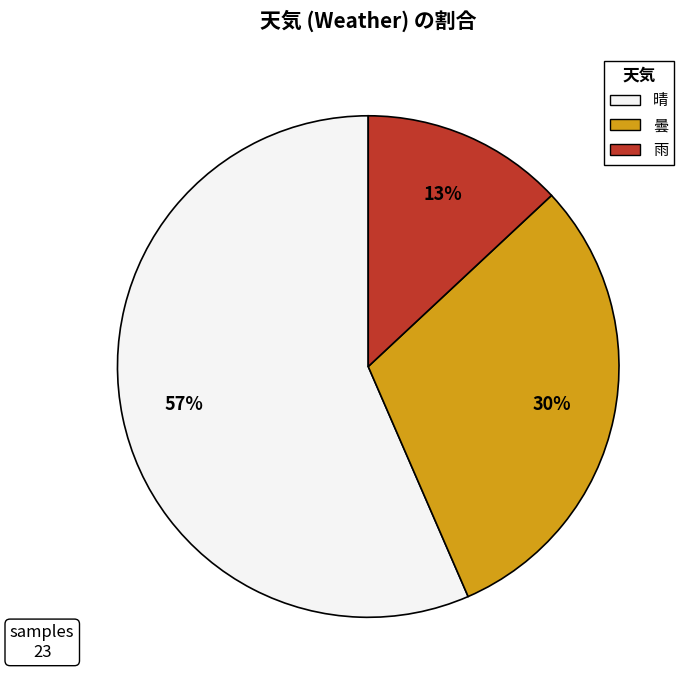

Does 雨 represent more than half of the total?

No